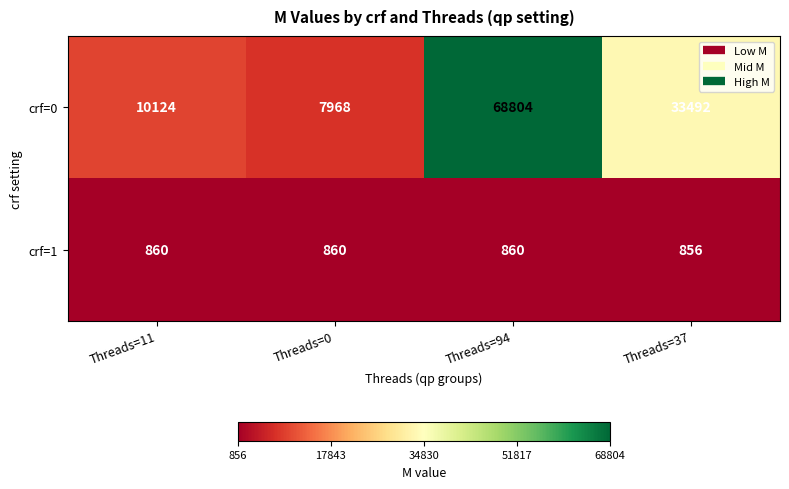

At Threads=94, list the series in order from smallest to largest.

crf=1, crf=0